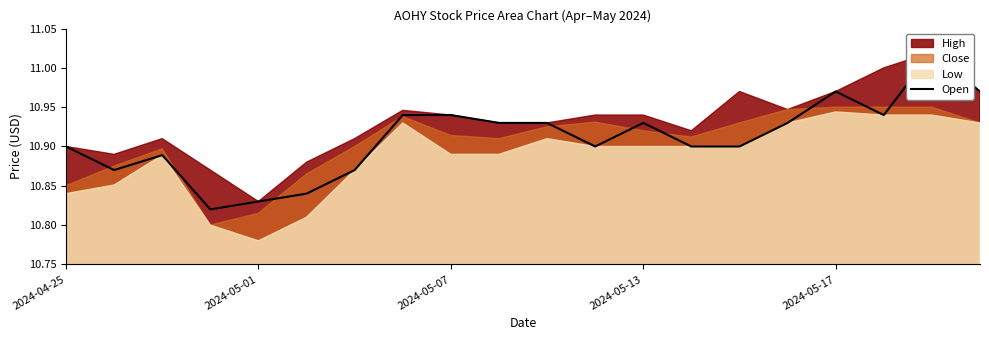

What position from the left is 11?

12